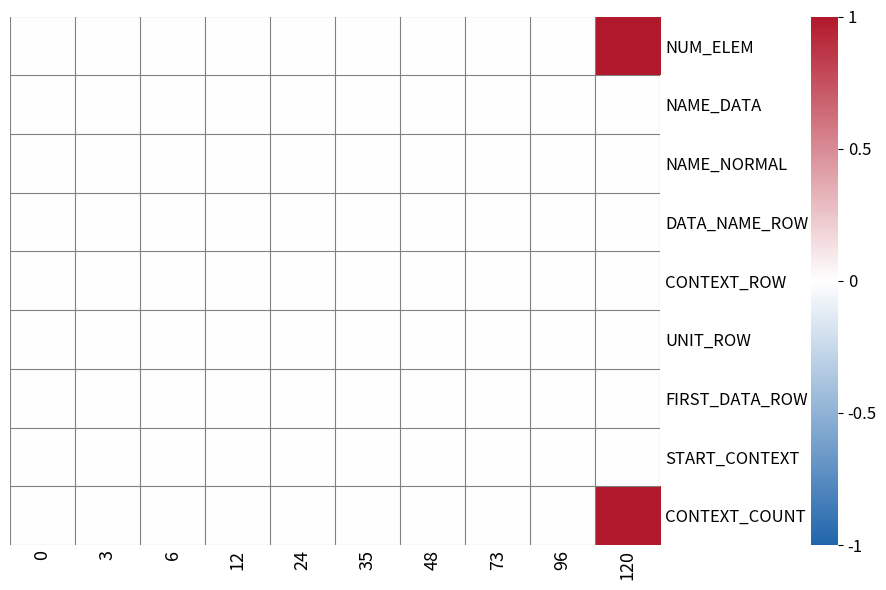

Count the number of data series in this chart.

9